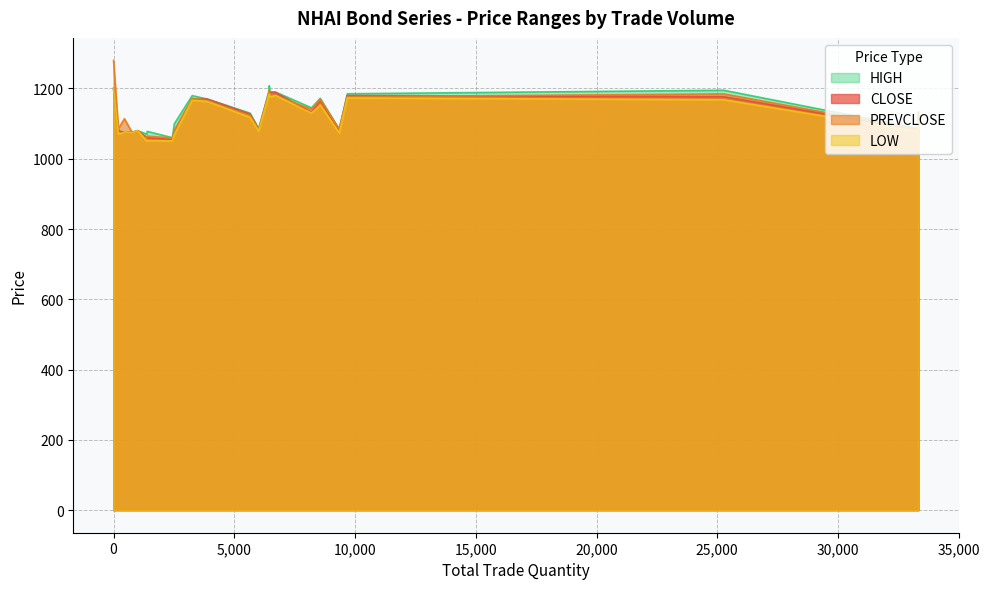

Which label corresponds to the smallest value in the chart?

1382